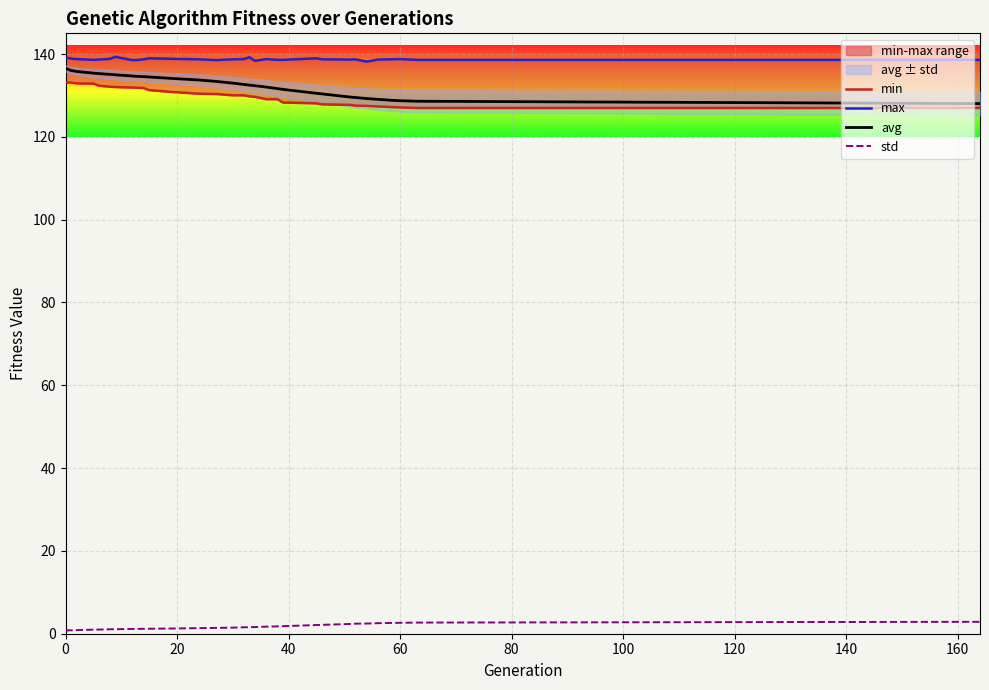

True or false: std has more than 2 points higher than both neighbors.

False